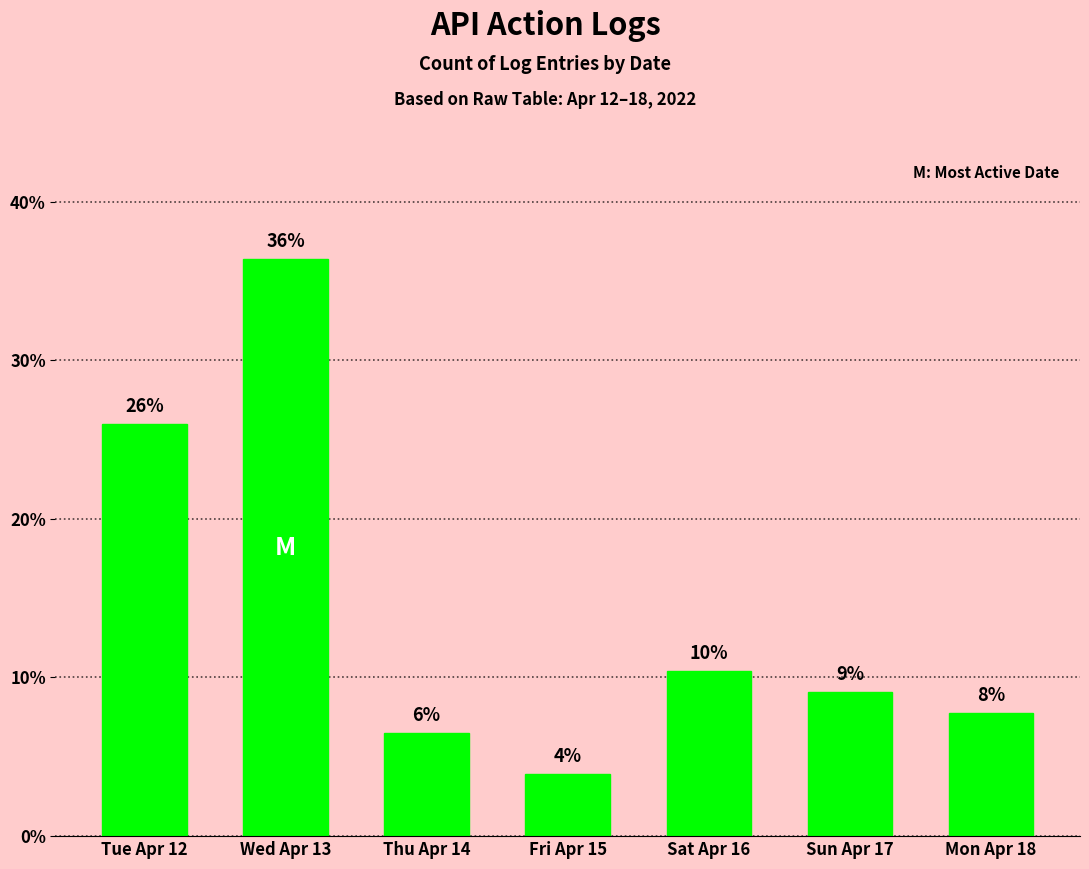

The value at Sat Apr 16 is 10.4. True or false?

True